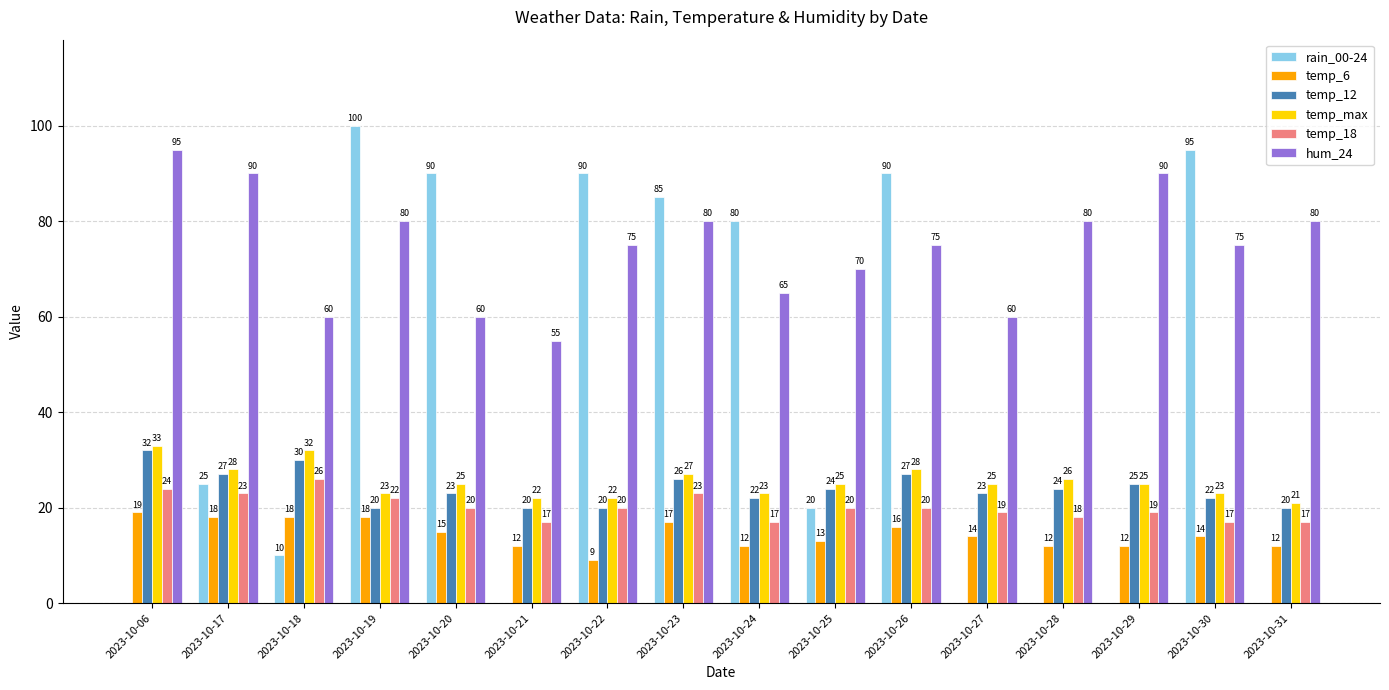

Read the temp_12 value at 2023-10-28.

24